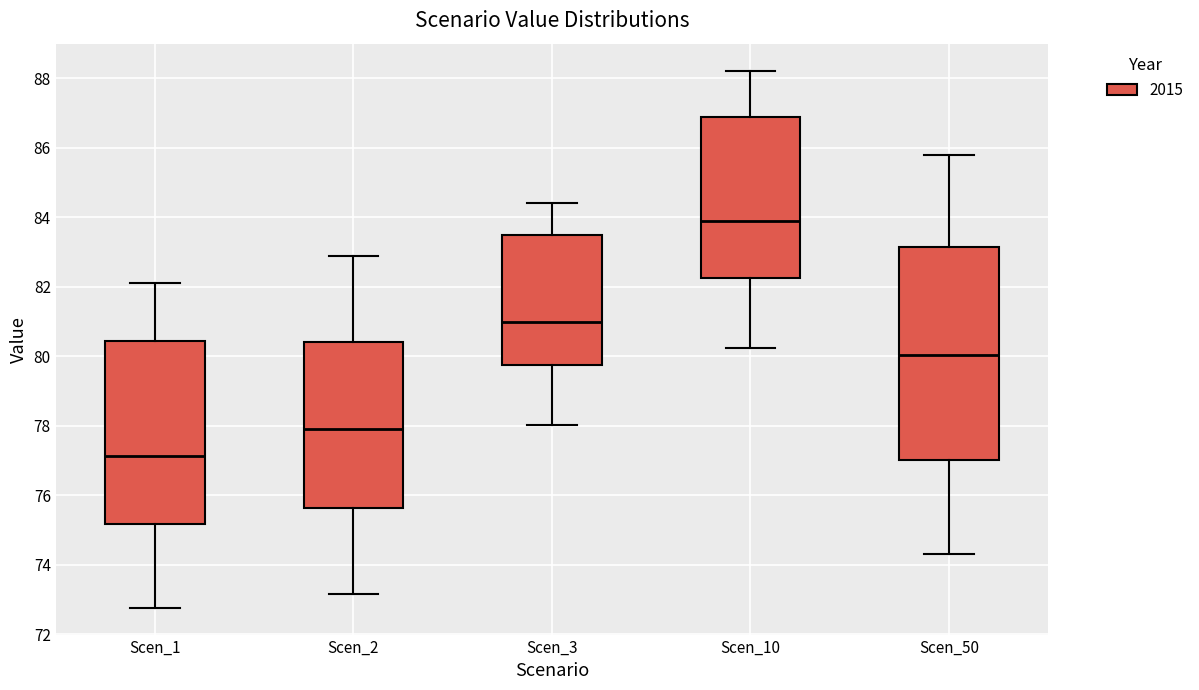

Which box's median line is the lowest?

Scen_1